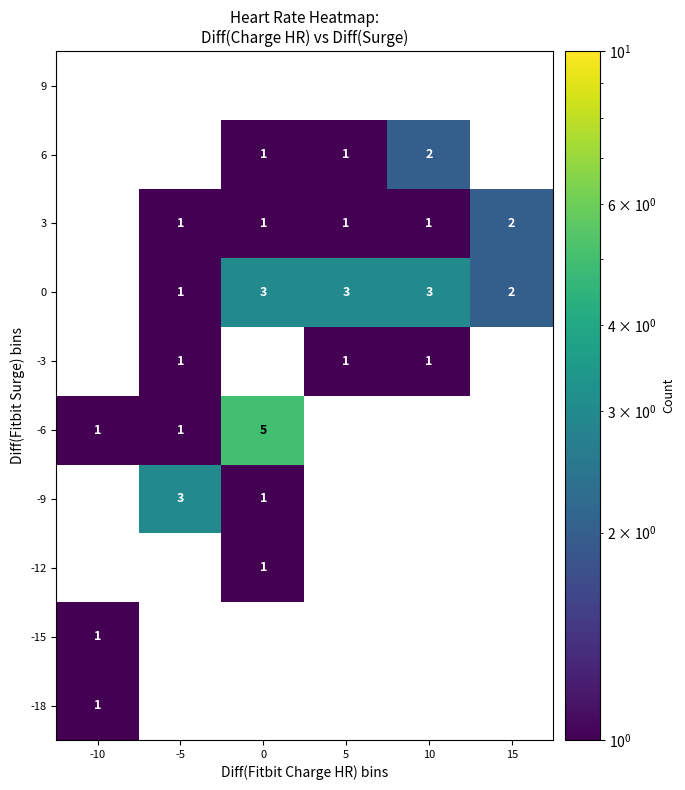

How many categories are shown in the chart?

6